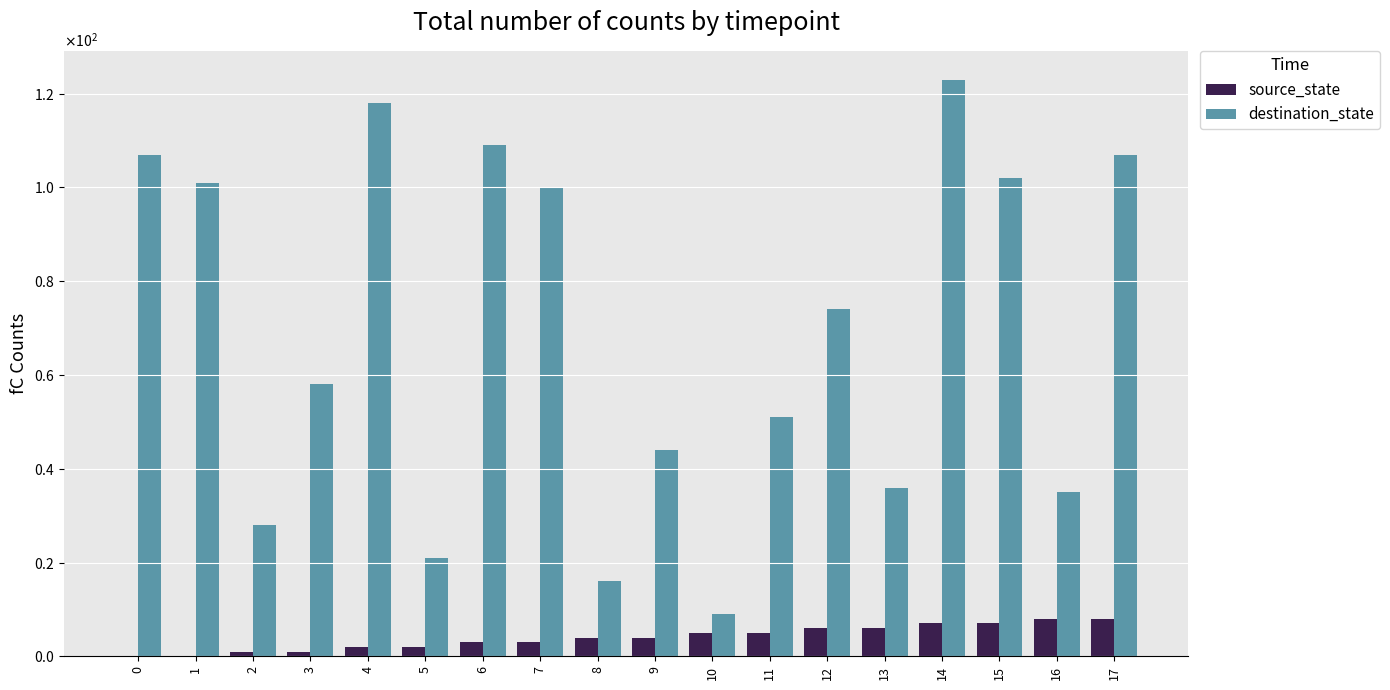

Which series has the largest total across all categories?

destination_state